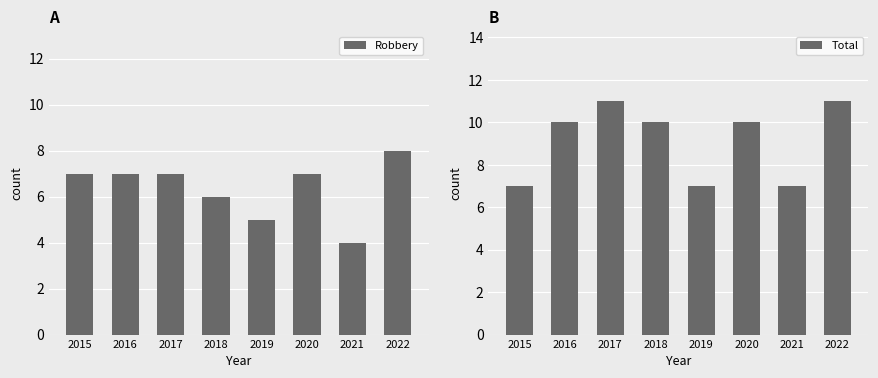

How many values in the Total series exceed 10?

2